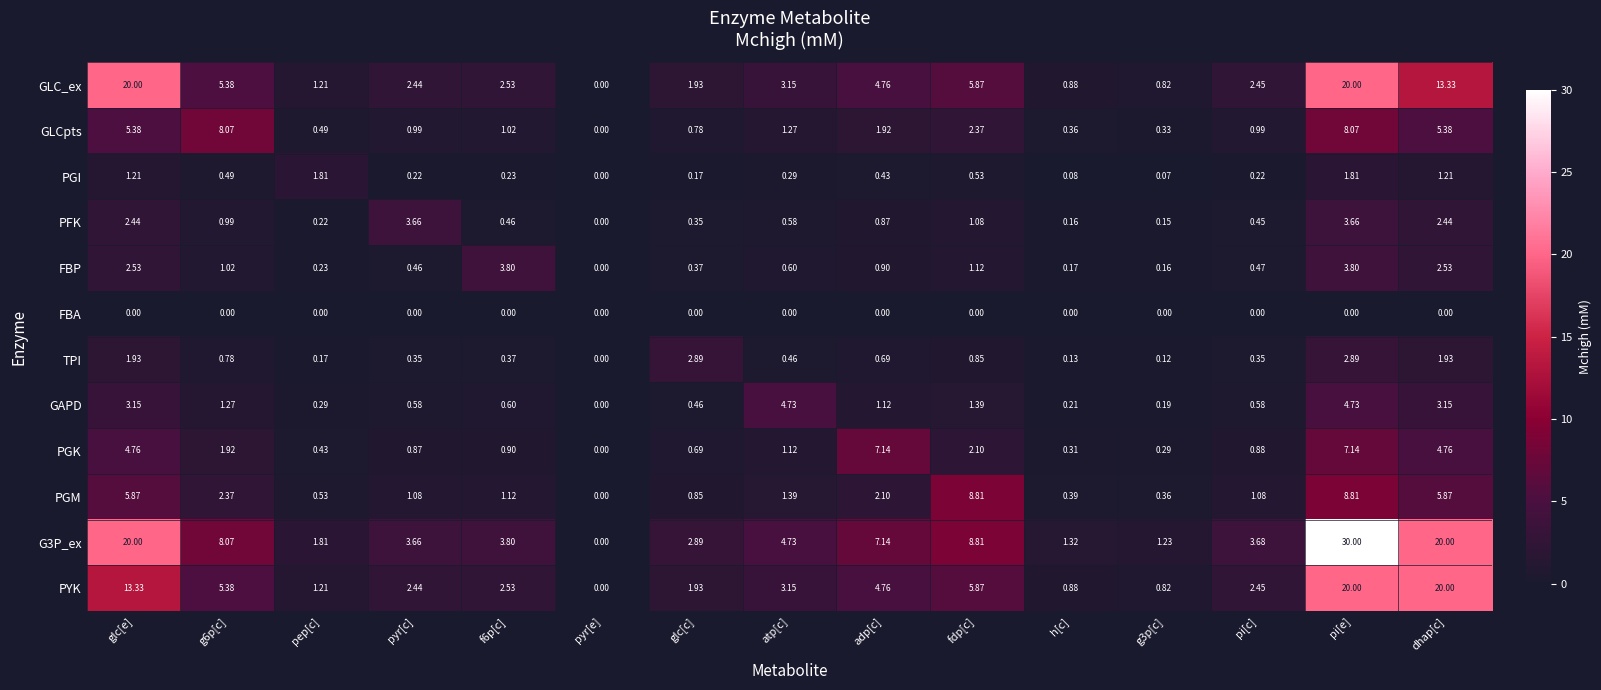

Which series changed the most between g6p[c] and g3p[c]?

GLCpts